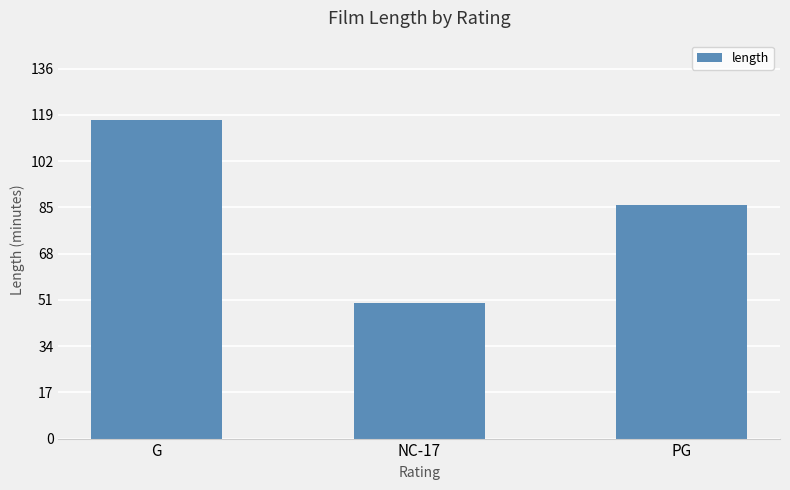

What is the difference between the maximum and minimum values?

67